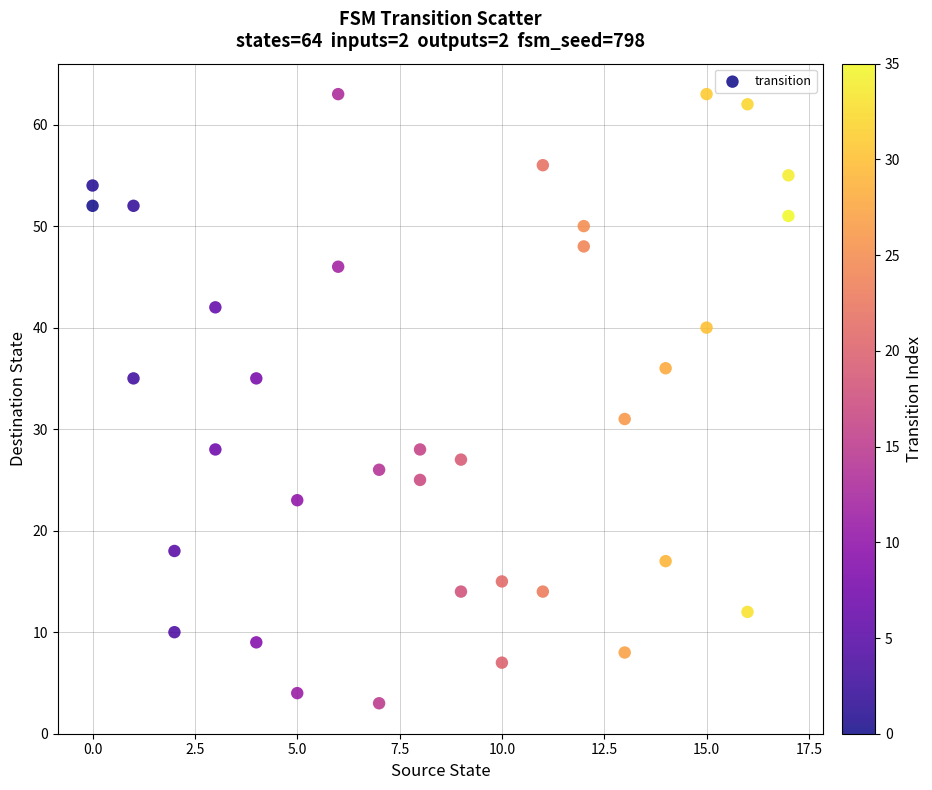

What is the range of Y values (max minus min)?

60